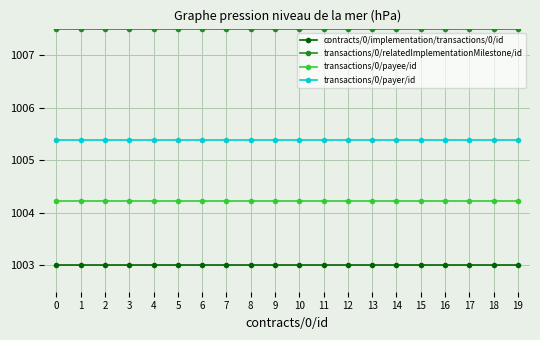

Reading right to left, transcribe all the data shown in this chart.

contracts/0/implementation/transactions/0/id: 19=1003.0	18=1003.0	17=1003.0	16=1003.0	15=1003.0	14=1003.0	13=1003.0	12=1003.0	11=1003.0	10=1003.0	9=1003.0	8=1003.0	7=1003.0	6=1003.0	5=1003.0	4=1003.0	3=1003.0	2=1003.0	1=1003.0	0=1003.0
transactions/0/relatedImplementationMilestone/id: 19=1007.5	18=1007.5	17=1007.5	16=1007.5	15=1007.5	14=1007.5	13=1007.5	12=1007.5	11=1007.5	10=1007.5	9=1007.5	8=1007.5	7=1007.5	6=1007.5	5=1007.5	4=1007.5	3=1007.5	2=1007.5	1=1007.5	0=1007.5
transactions/0/payee/id: 19=1004.2	18=1004.2	17=1004.2	16=1004.2	15=1004.2	14=1004.2	13=1004.2	12=1004.2	11=1004.2	10=1004.2	9=1004.2	8=1004.2	7=1004.2	6=1004.2	5=1004.2	4=1004.2	3=1004.2	2=1004.2	1=1004.2	0=1004.2
transactions/0/payer/id: 19=1005.4	18=1005.4	17=1005.4	16=1005.4	15=1005.4	14=1005.4	13=1005.4	12=1005.4	11=1005.4	10=1005.4	9=1005.4	8=1005.4	7=1005.4	6=1005.4	5=1005.4	4=1005.4	3=1005.4	2=1005.4	1=1005.4	0=1005.4